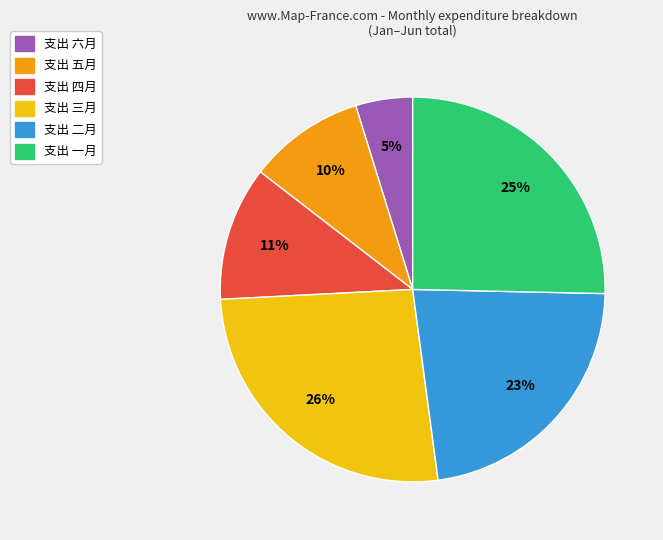

Does any single category account for the majority?

No